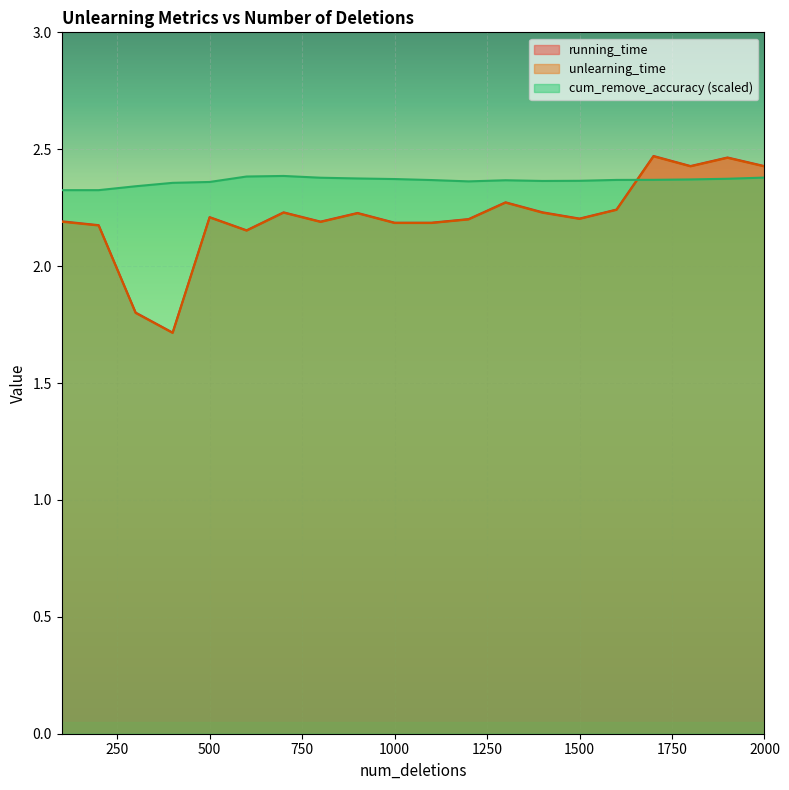

At which label does unlearning_time reach its minimum?

400